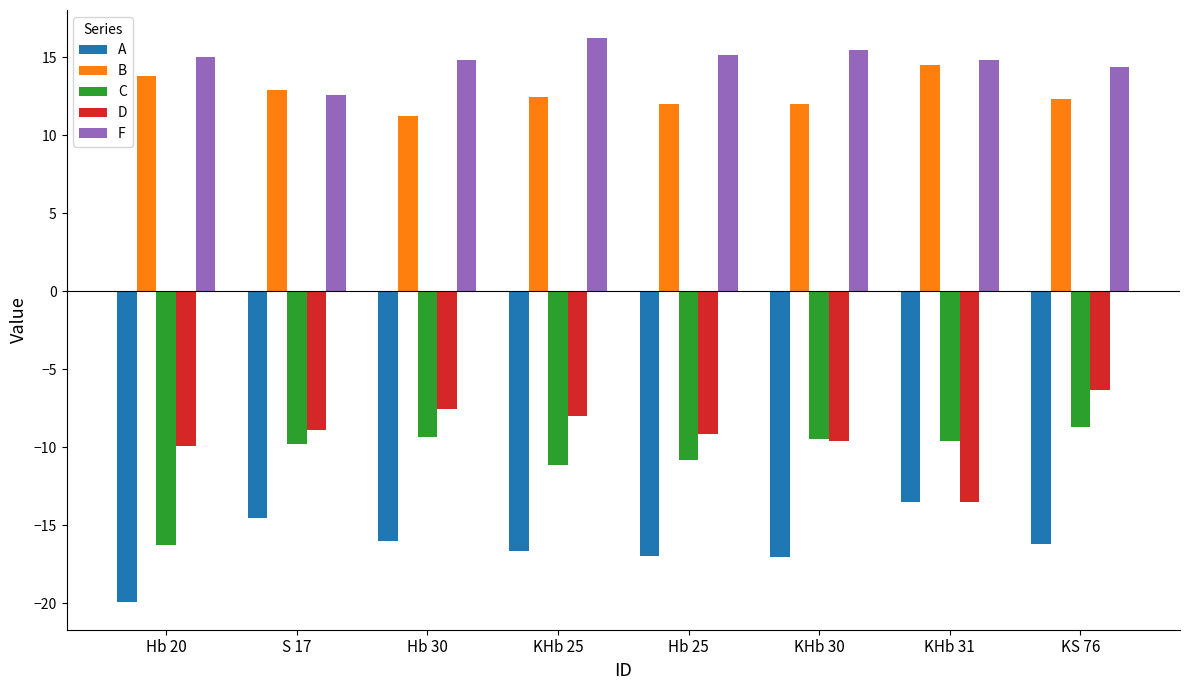

Count the number of data series in this chart.

5